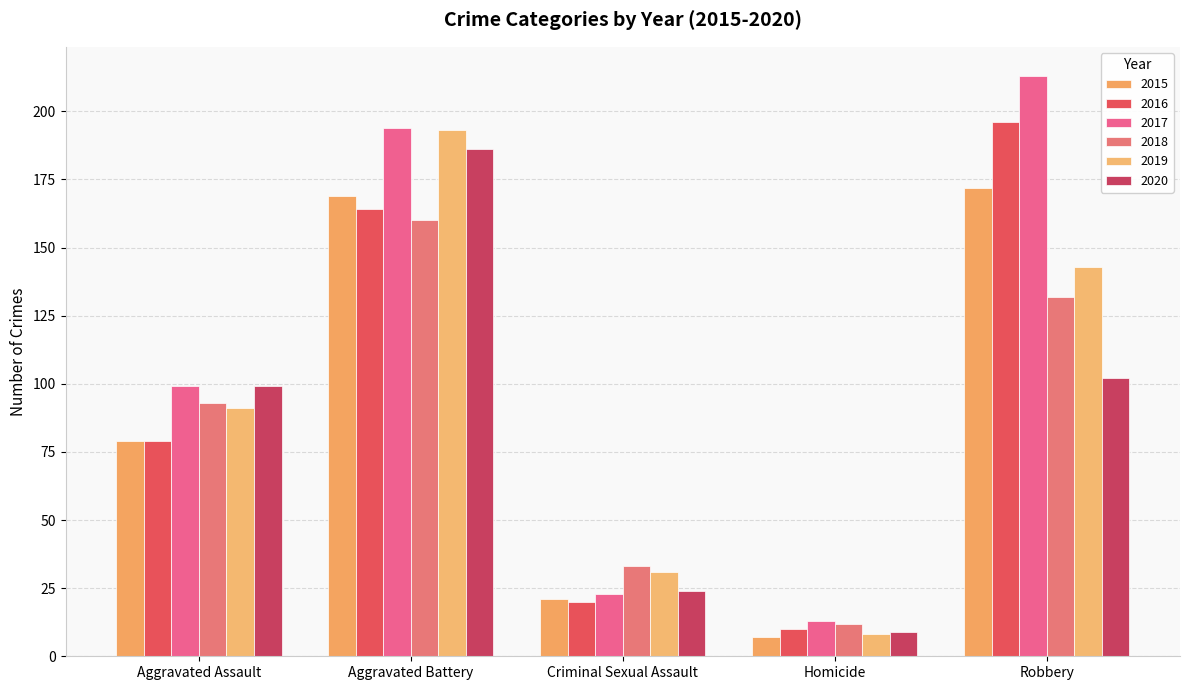

How many values in the 2019 series are below 91?

2